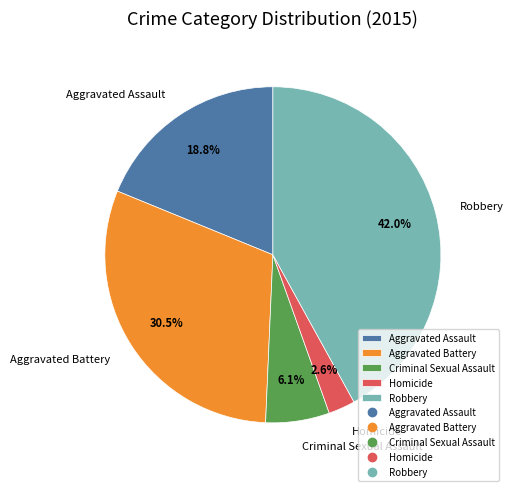

To the nearest percent, what portion does Robbery represent?

42%